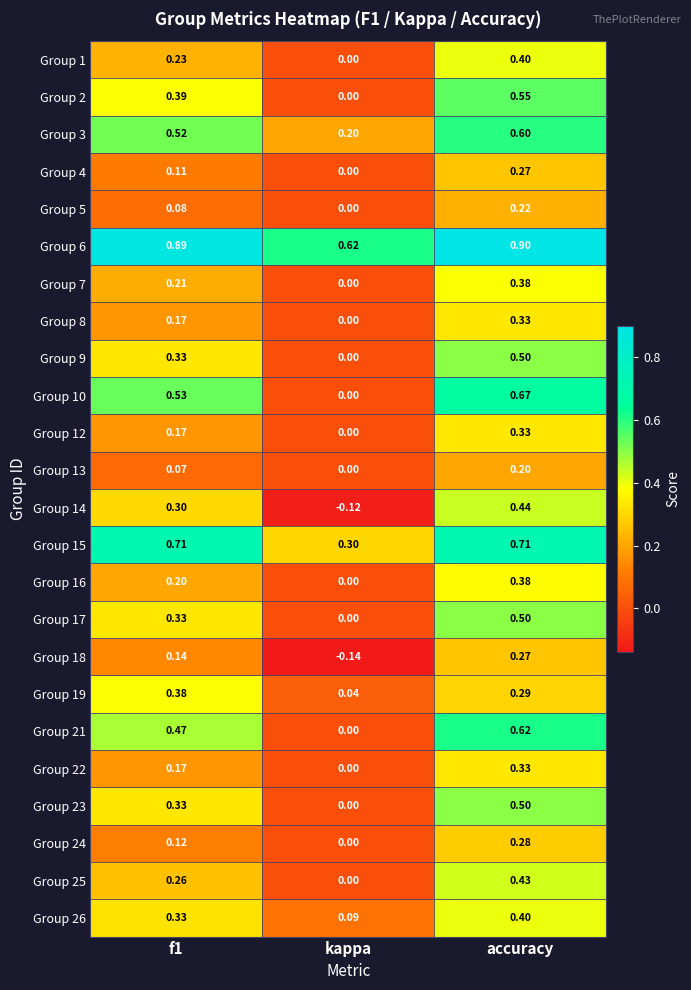

Is the value of Group 16 at accuracy greater than the value of Group 8 at accuracy?

Yes